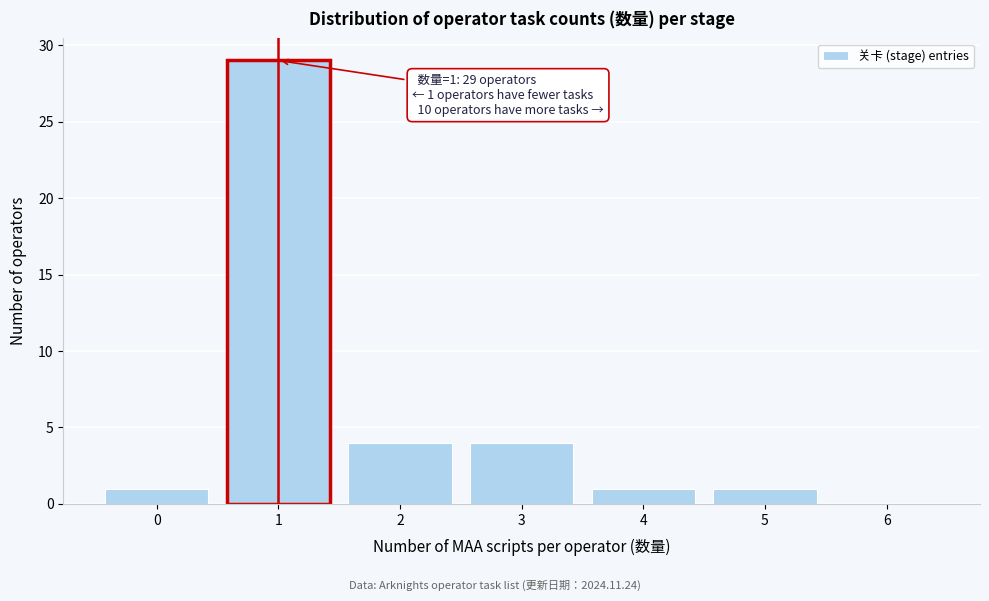

Over which range of the x-axis is the bar tallest?

0.5 to 1.5